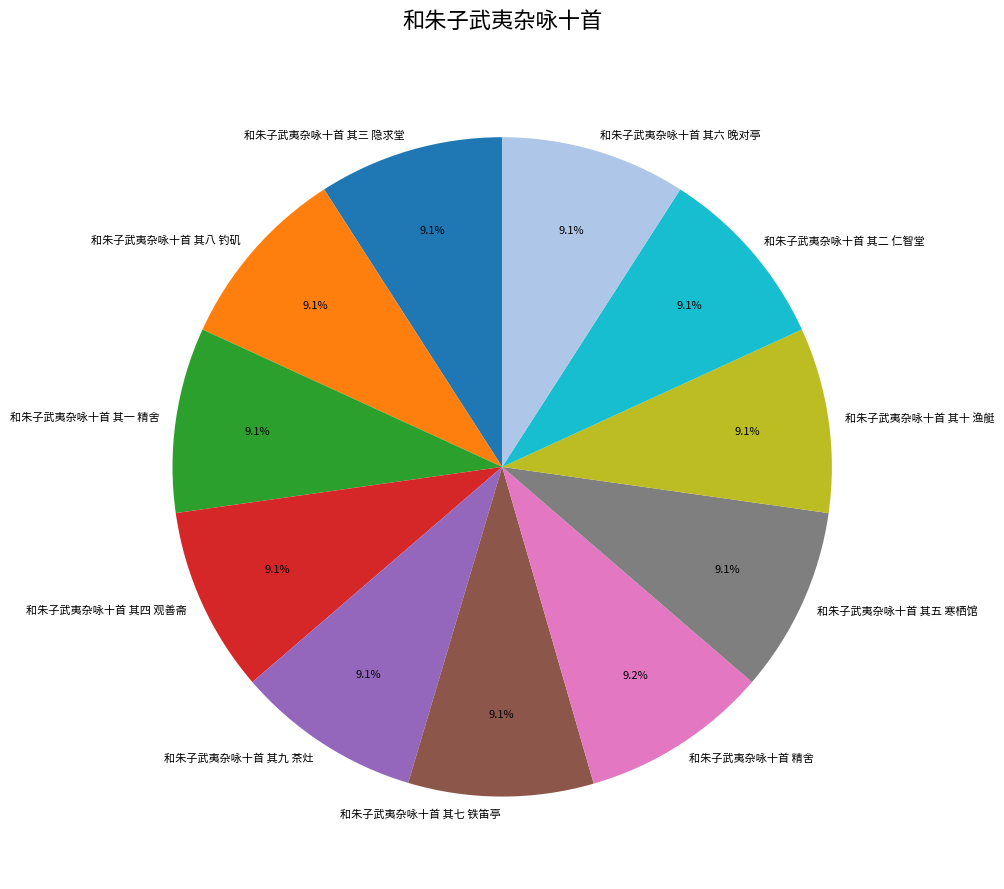

How many segments does this pie chart have?

11